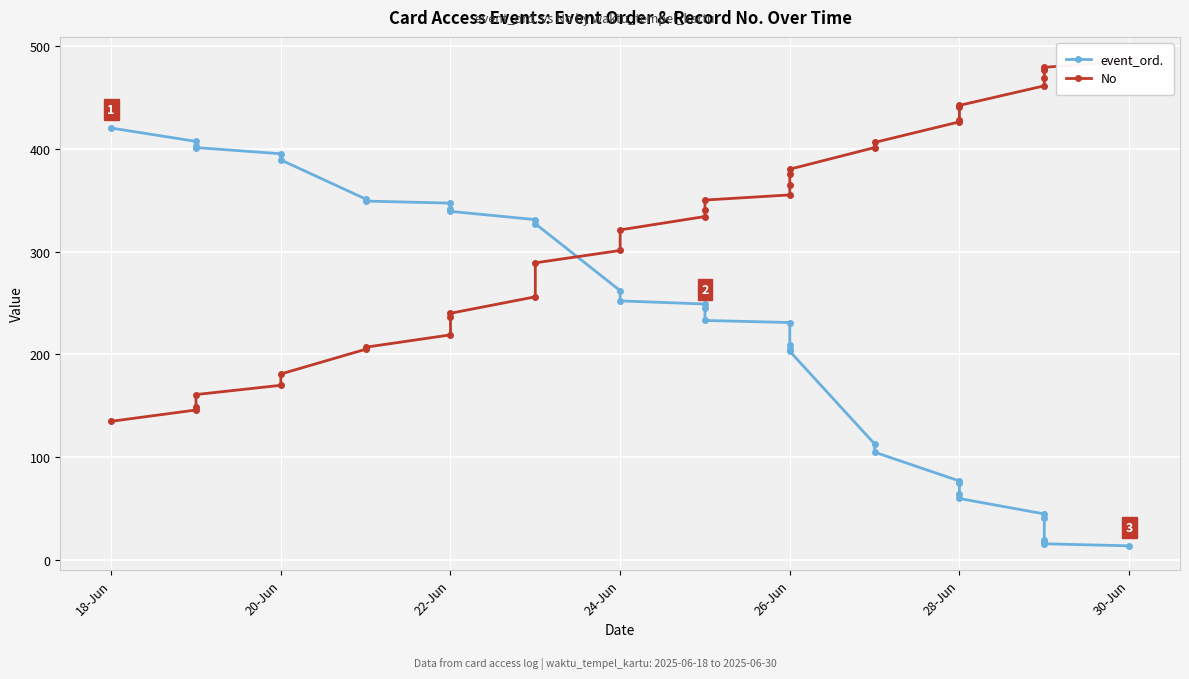

Between 24-Jun and 28-Jun, which series saw the biggest shift?

event_ord.